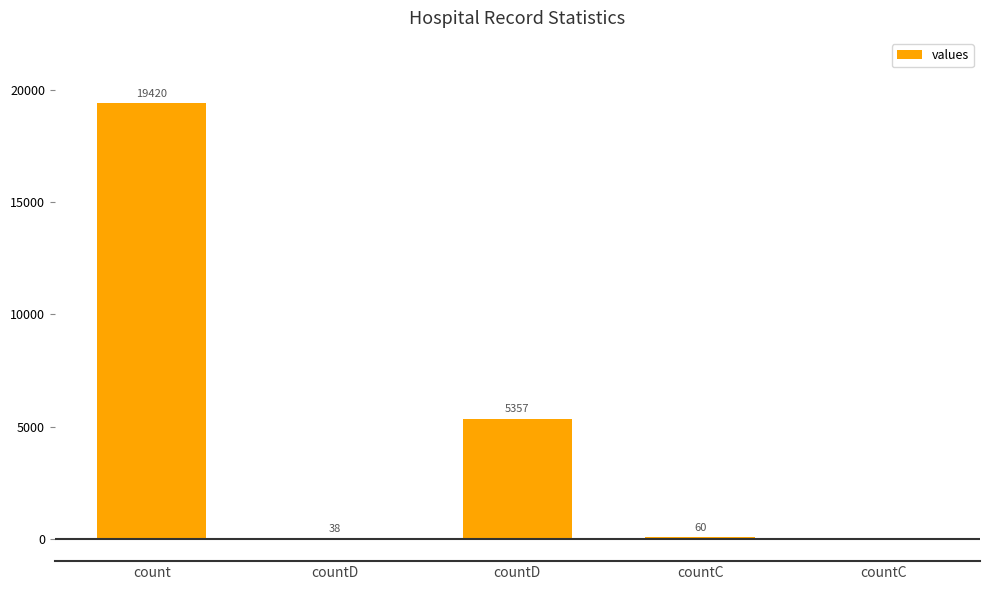

What is the sum of all values?

24875